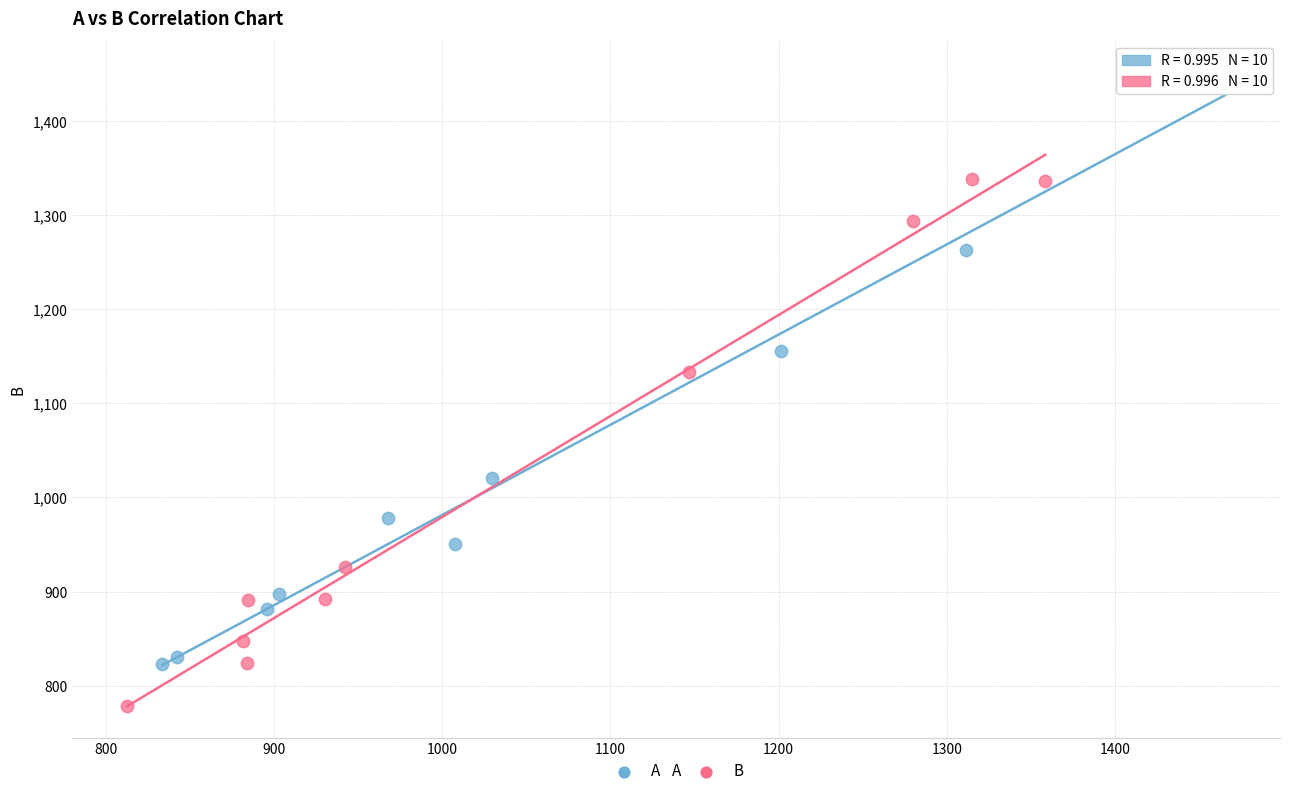

Which series reaches the maximum Y coordinate?

A